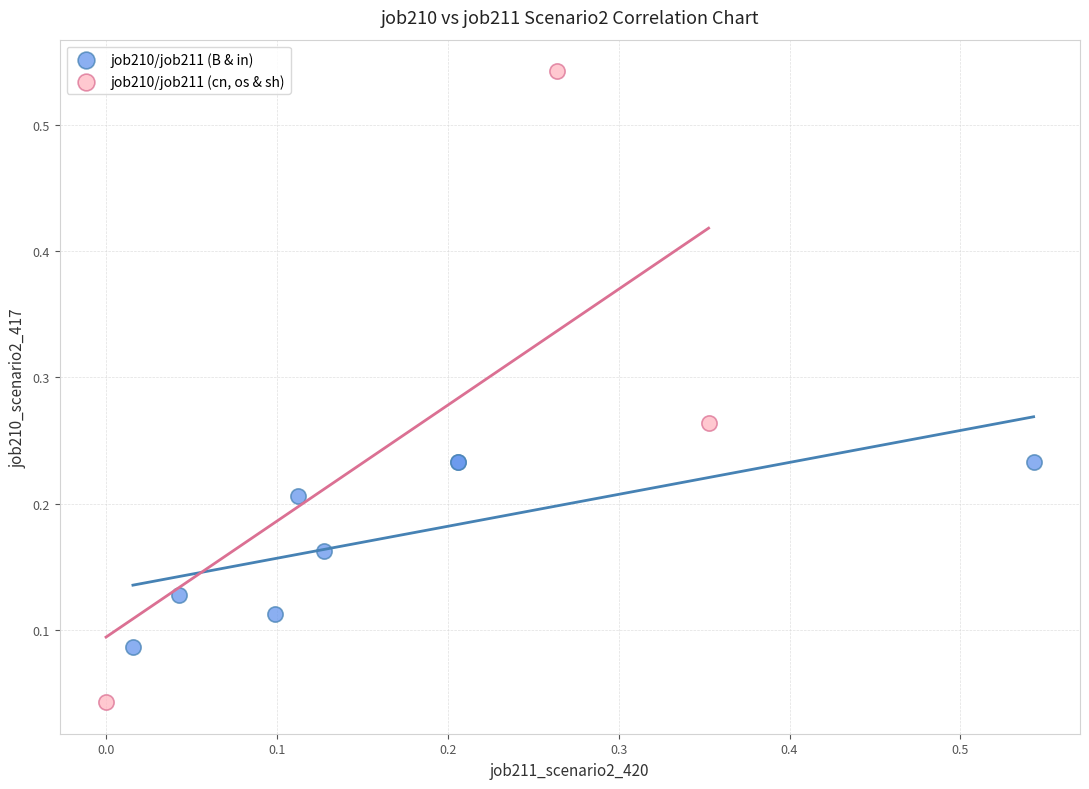

Which series has the widest spread of Y values?

job210/job211 (cn, os & sh)